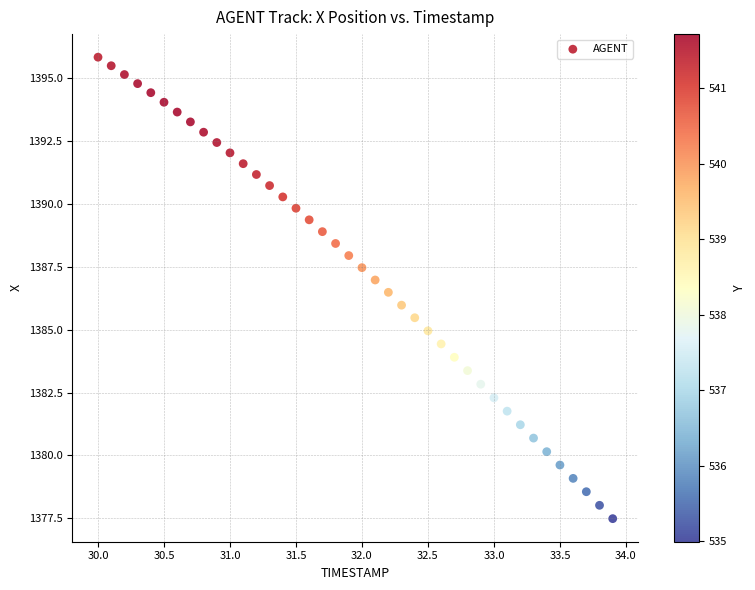

What is the range of Y values (max minus min)?

18.3